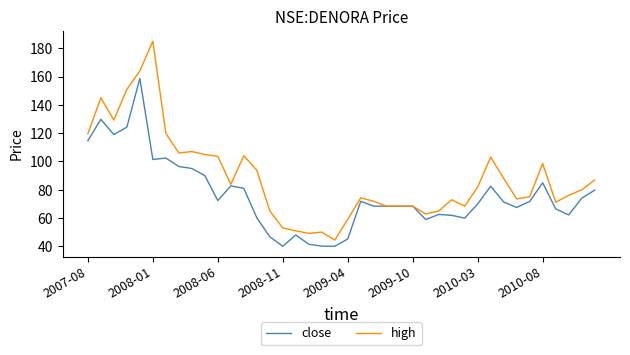

Rank the series by their average value, from highest to lowest.

high, close